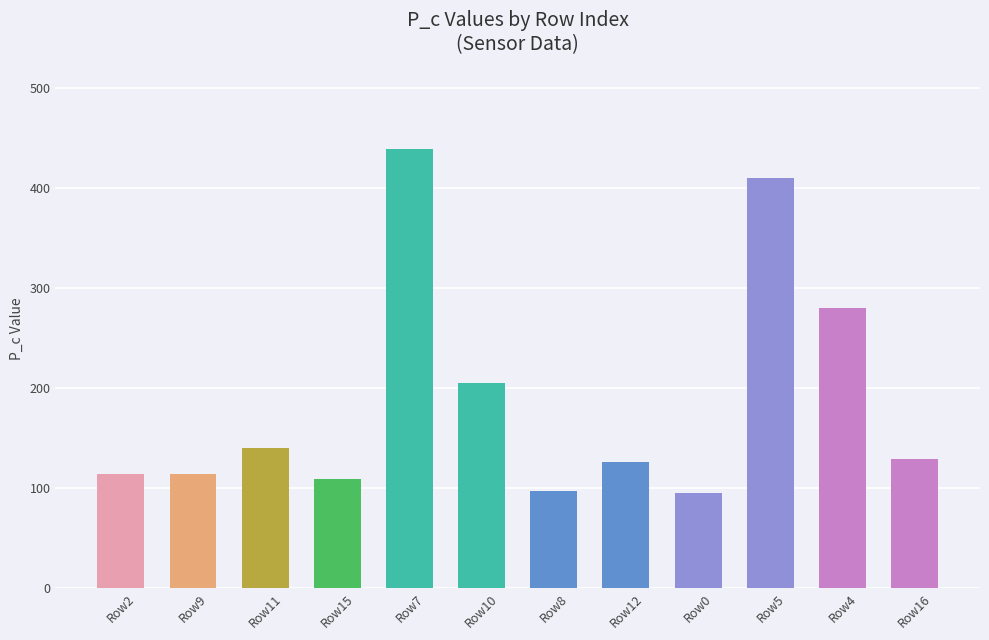

How many values exceed 128?

6